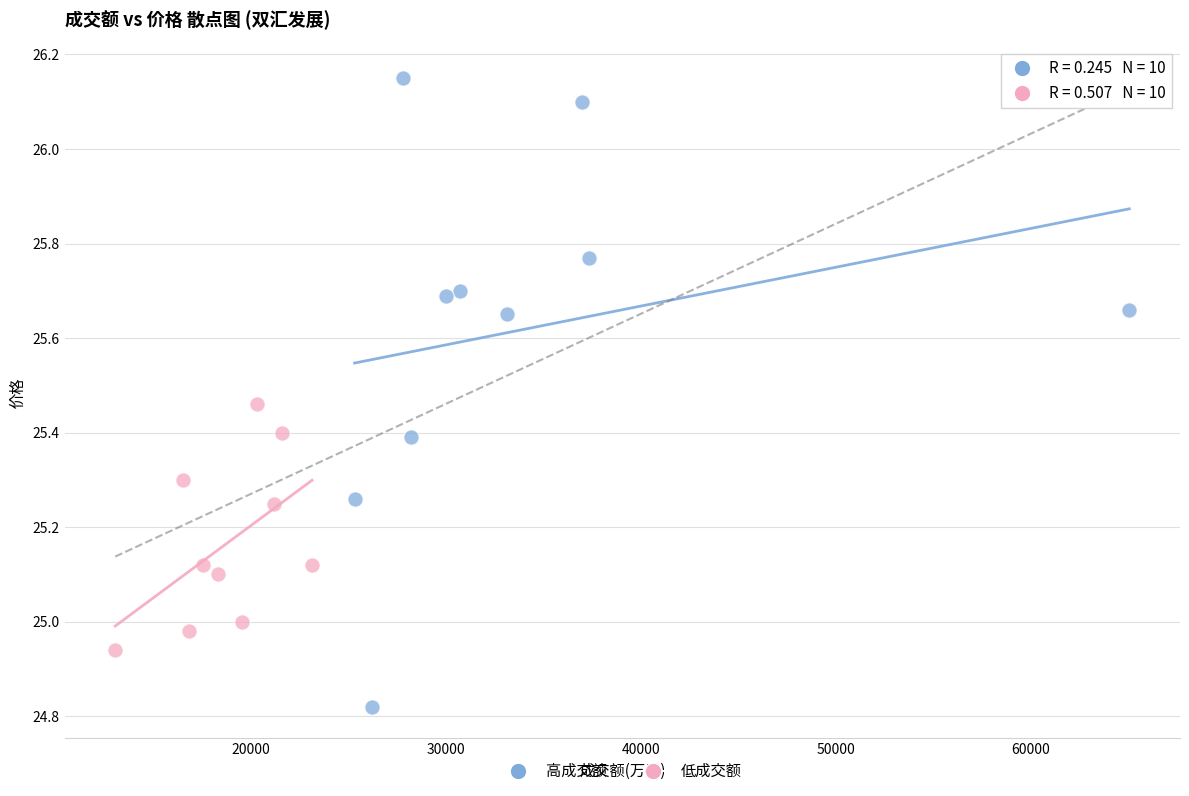

Which series reaches the minimum Y coordinate?

高成交额